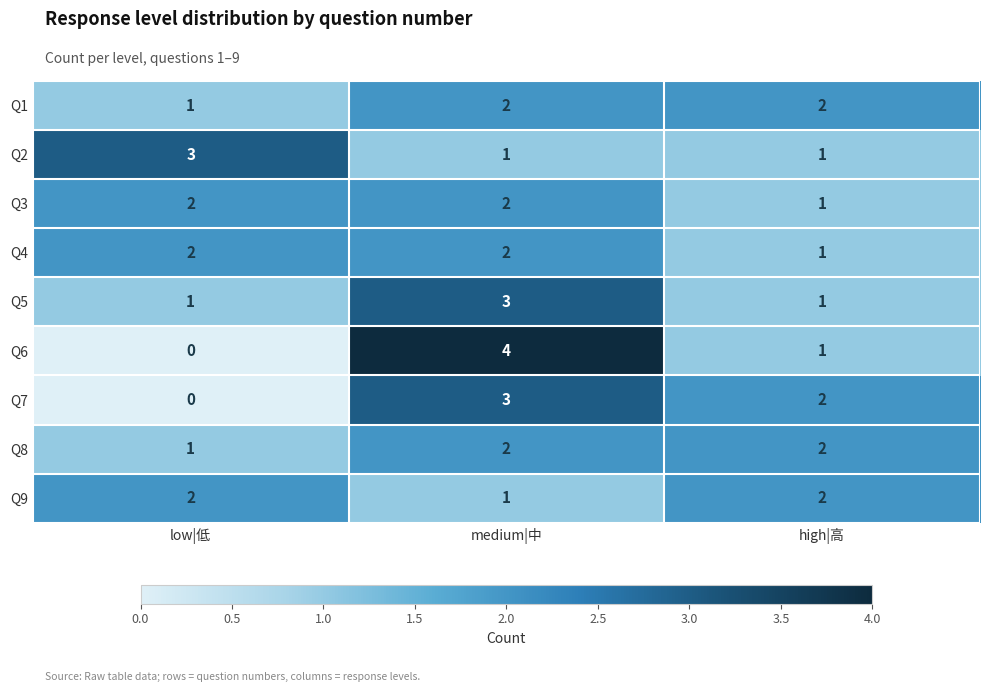

At which category is the sum across all series the highest?

medium|中